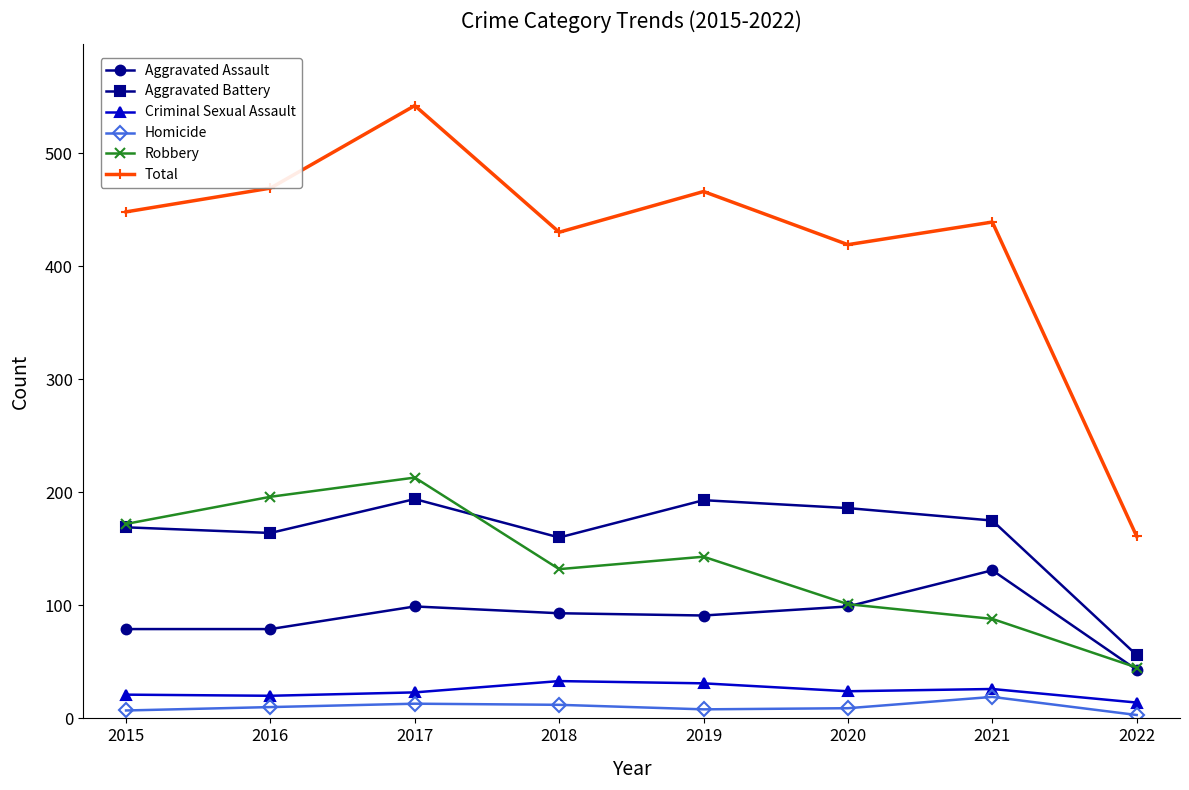

At which category is the sum across all series the highest?

2017